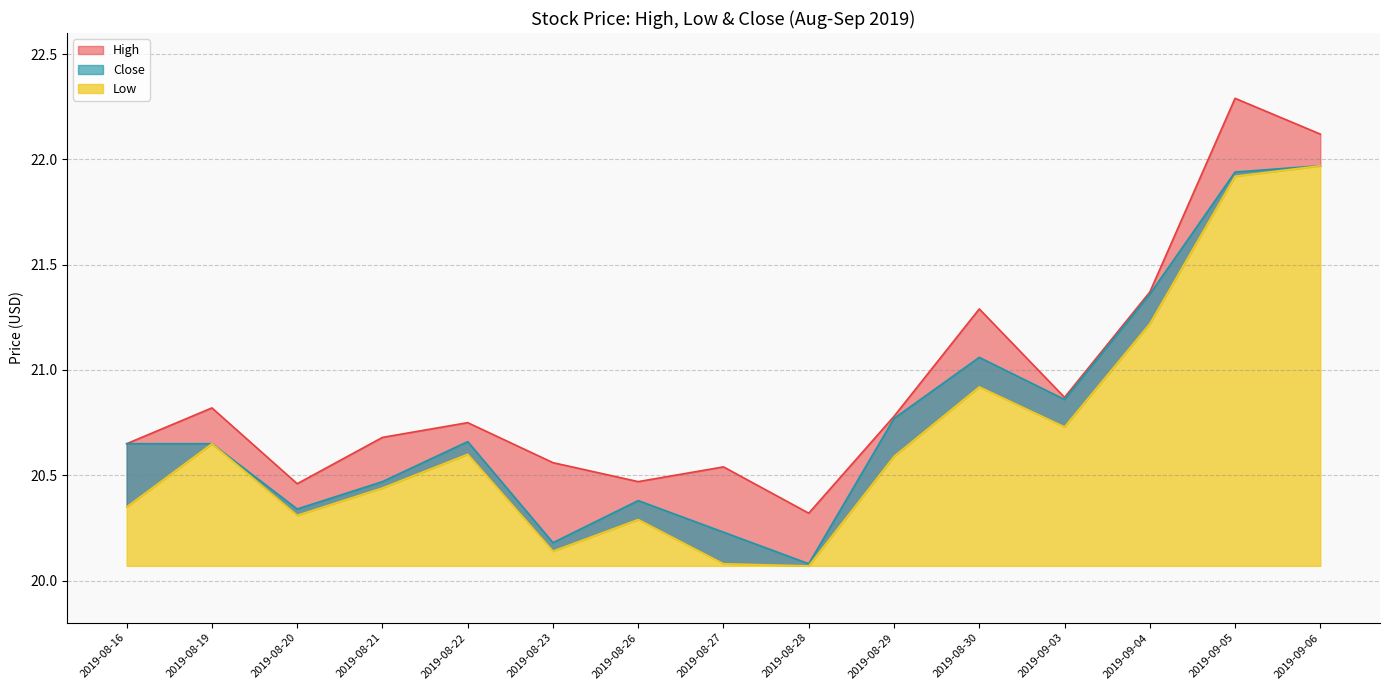

At which label does Low reach its minimum?

2019-08-28